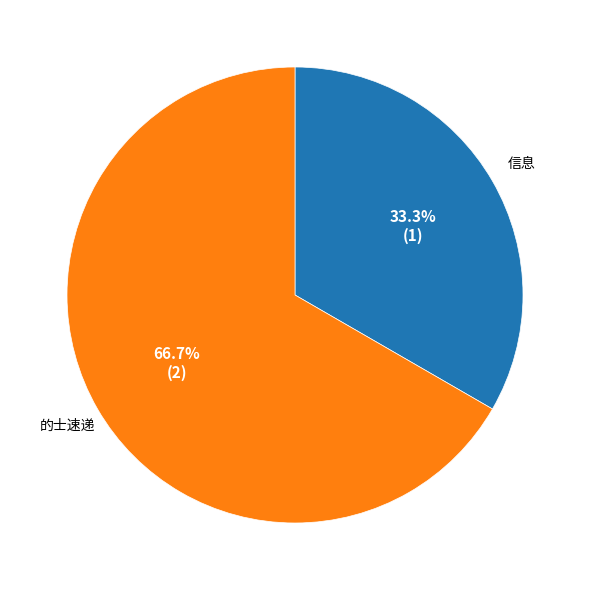

How many segments does this pie chart have?

2